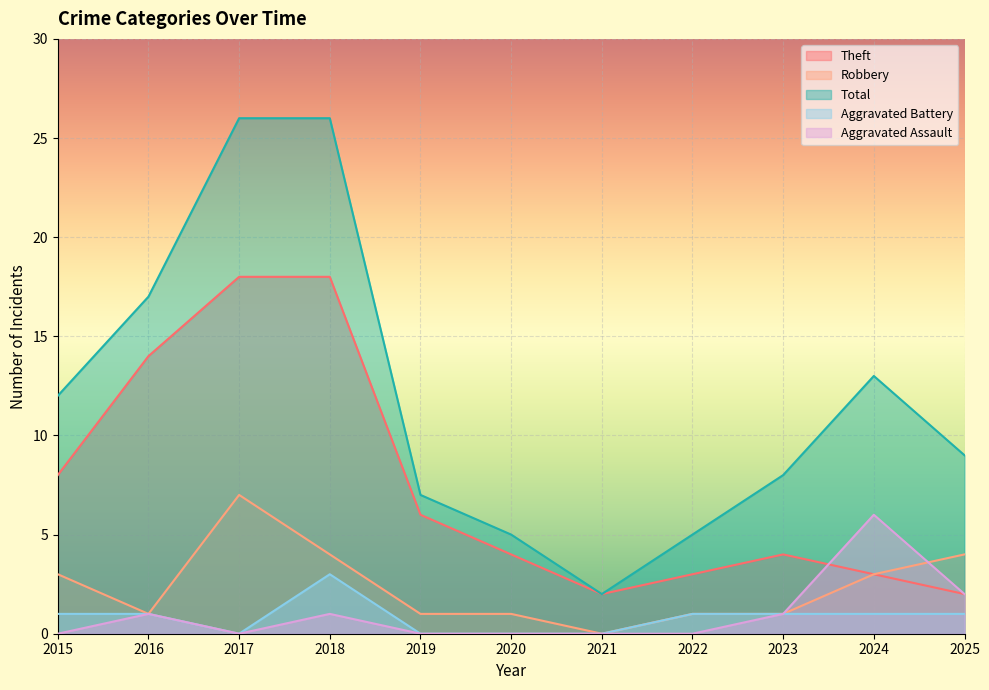

What is the approximate value of Aggravated Battery at 2022?

1